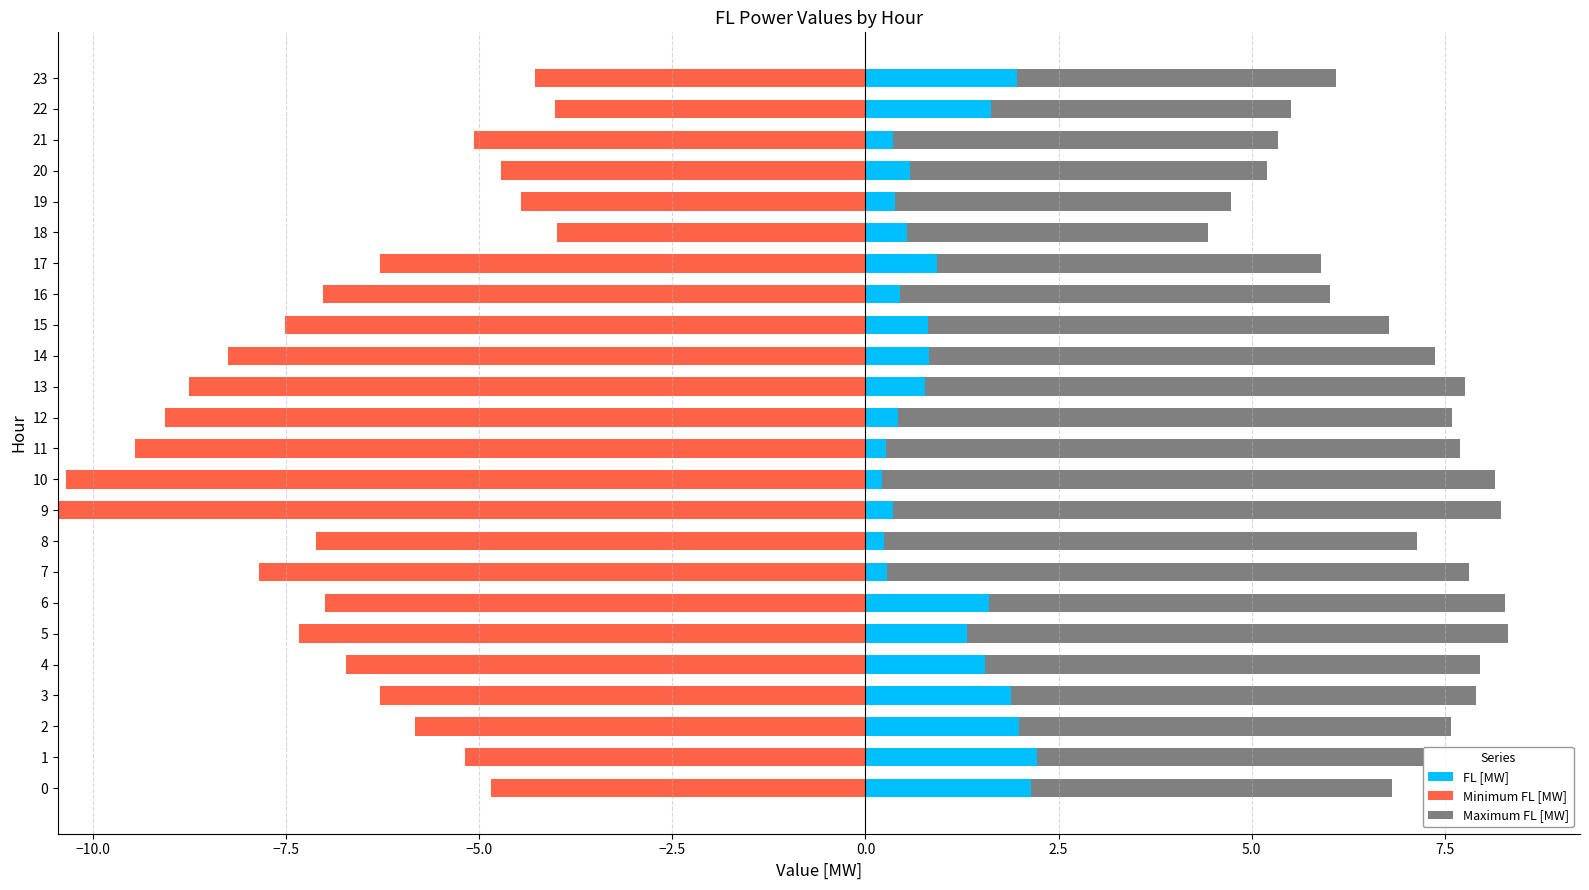

What is the highest value of the FL [MW] series?

2.2